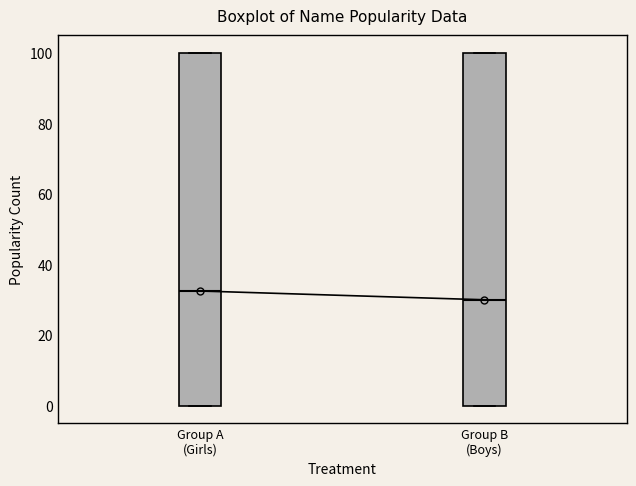

Which box's median line is the lowest?

Group B (Boys)